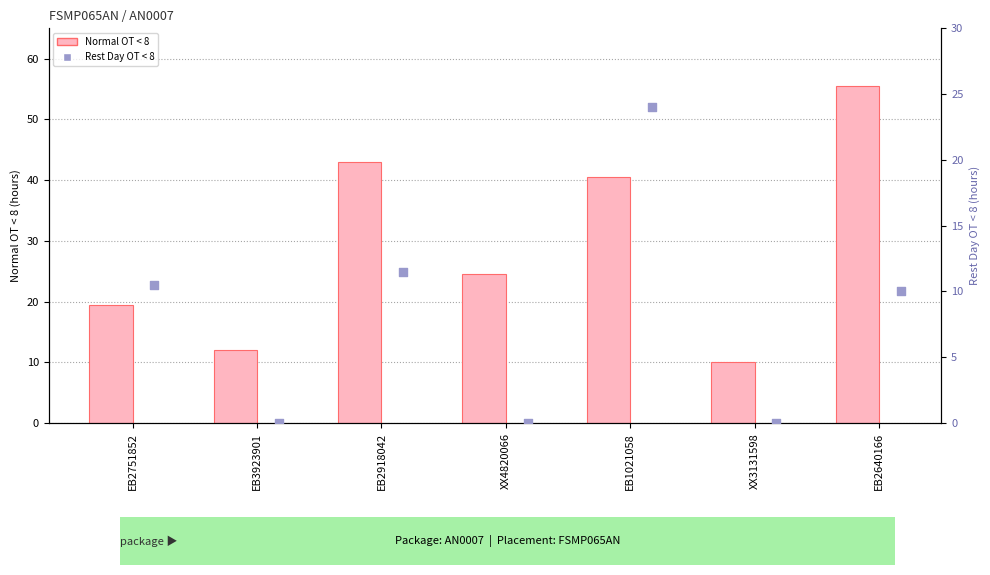

At how many categories does at least one series exceed 34?

3